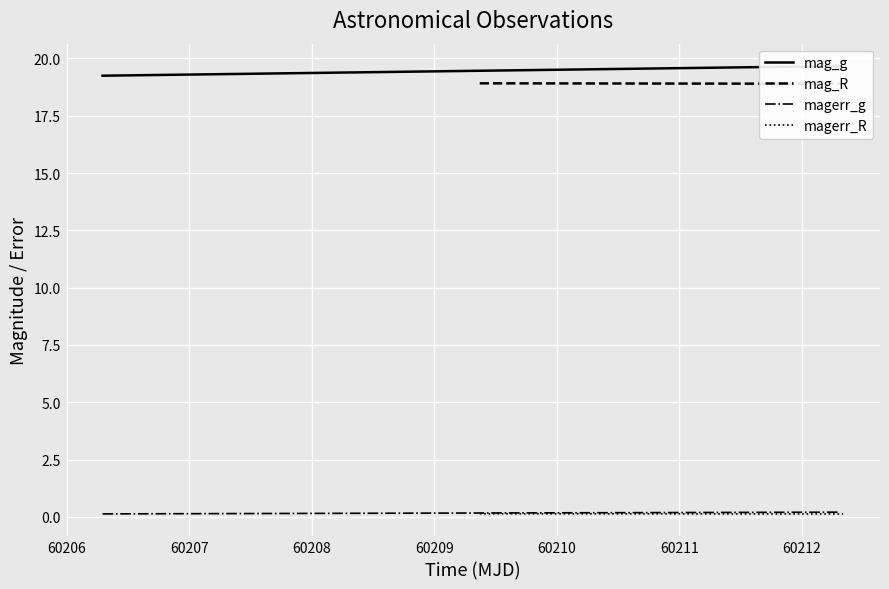

What is the sum of all mag_R values?

37.8